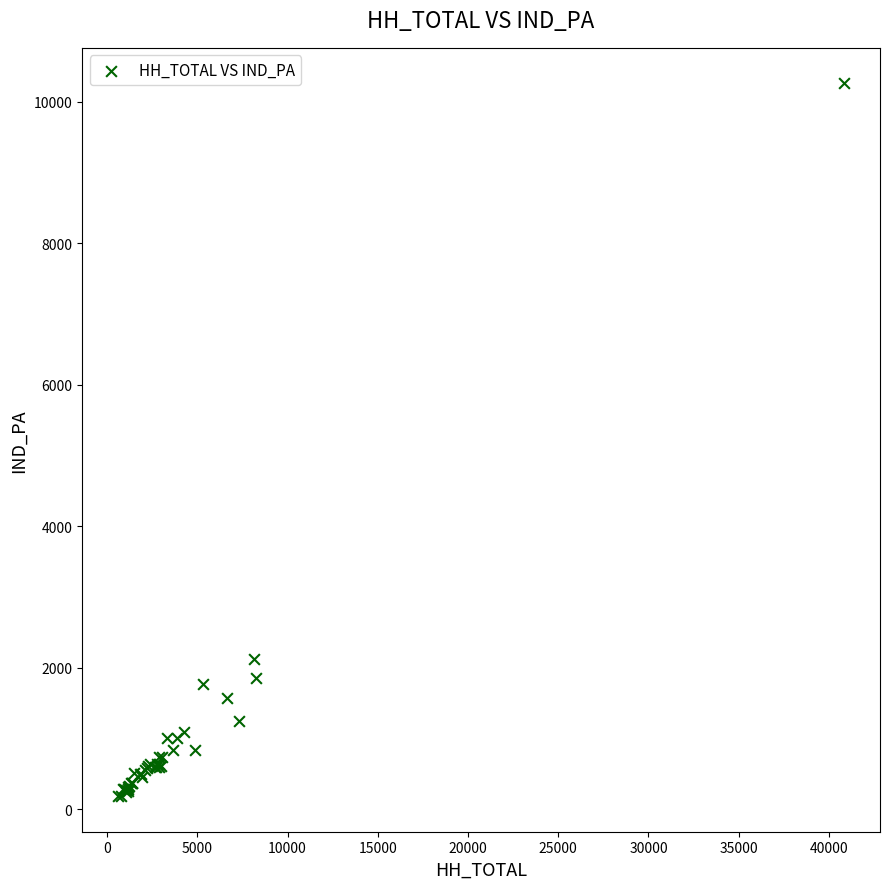

What Y value in the scatter plot is closest to 5224?

2121